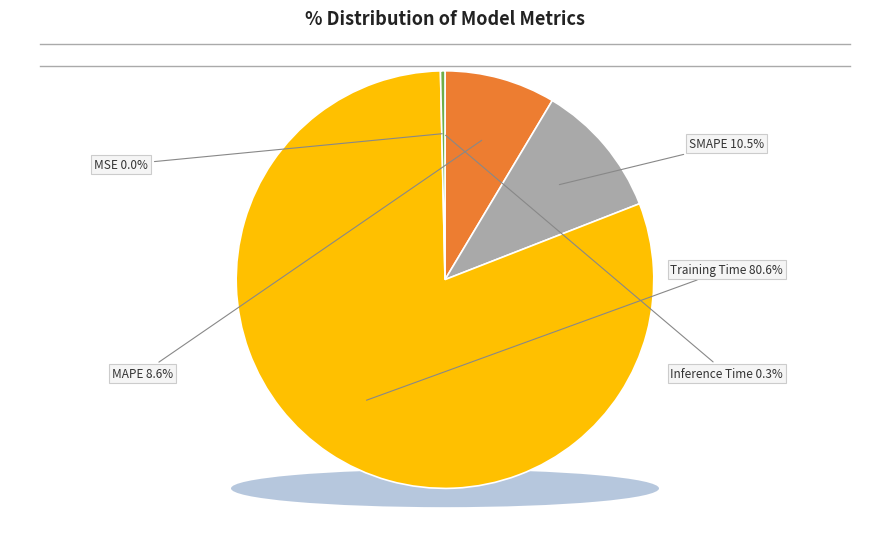

Which category accounts for the majority?

Training Time